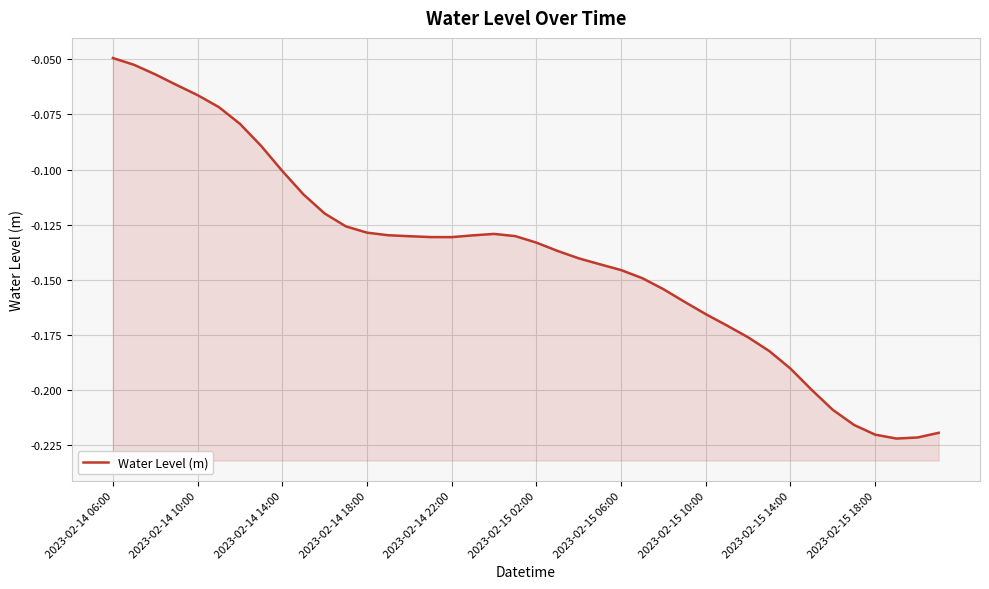

What is the value of the 38th point from the left?

-0.2